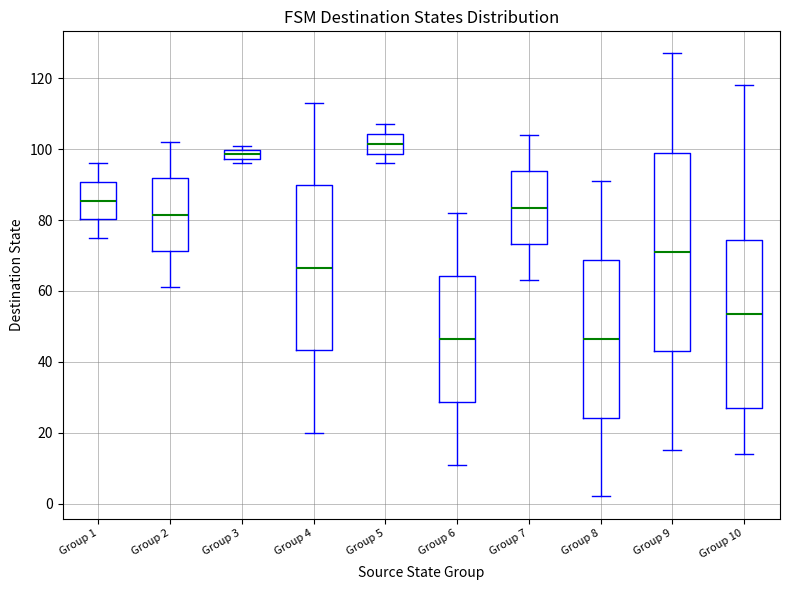

Which box is the tallest, from its lower edge to its upper edge?

Group 9